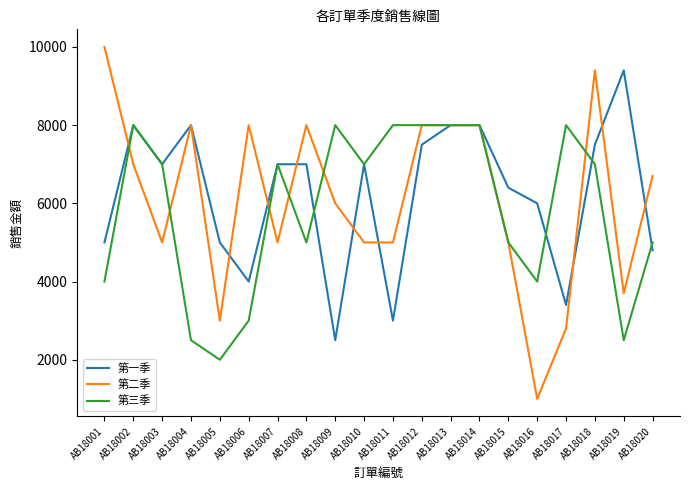

What is the total value across all series at AB18014?

24000